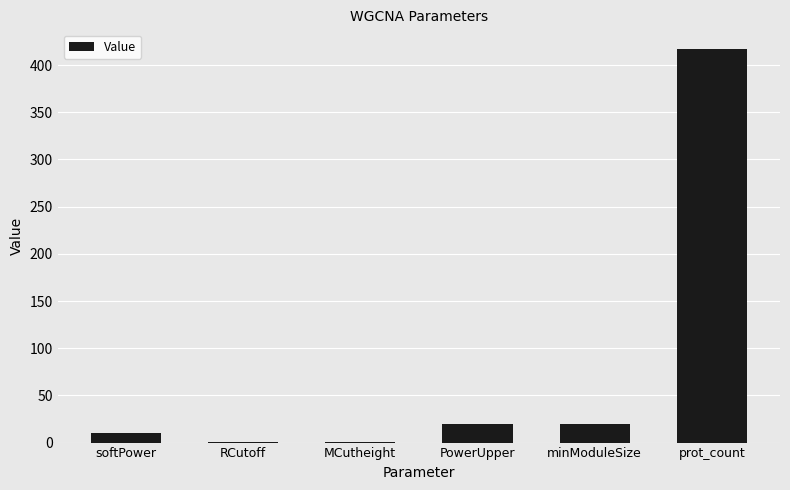

Which category has the highest value across all series?

prot_count